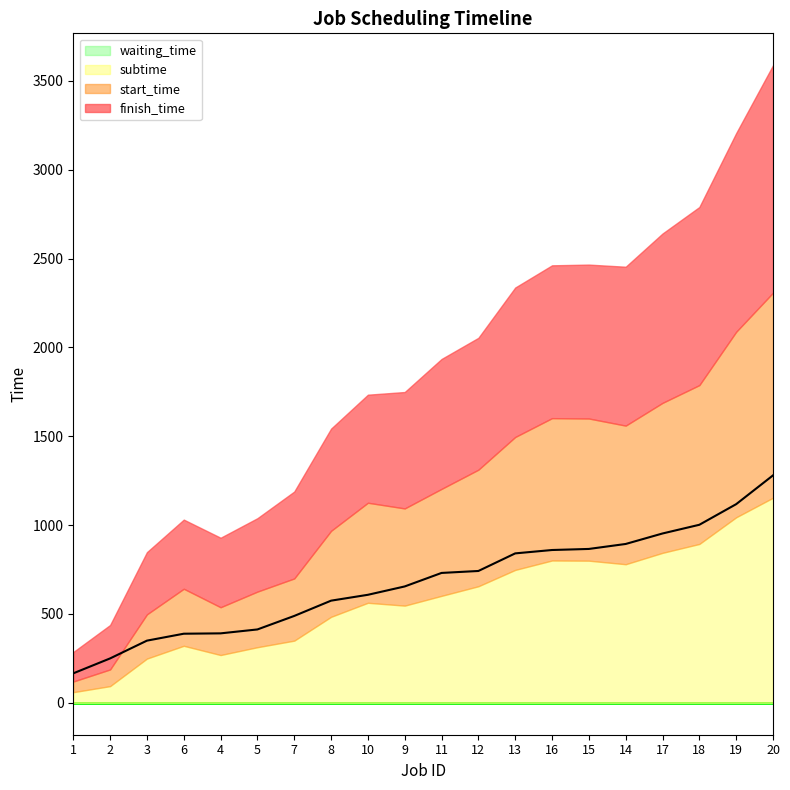

The subtime series shows 748 at 13. True or false?

True